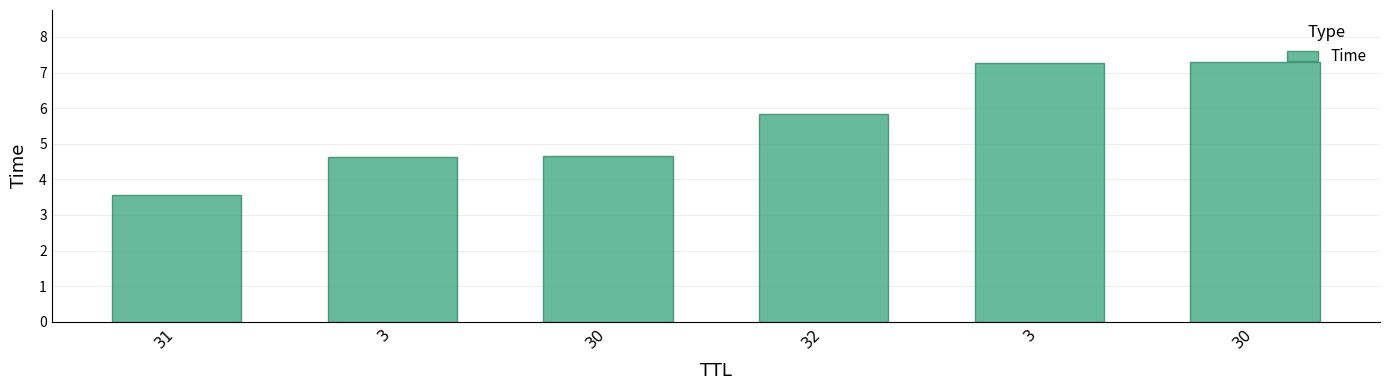

The value at 3 is 2.2. True or false?

False